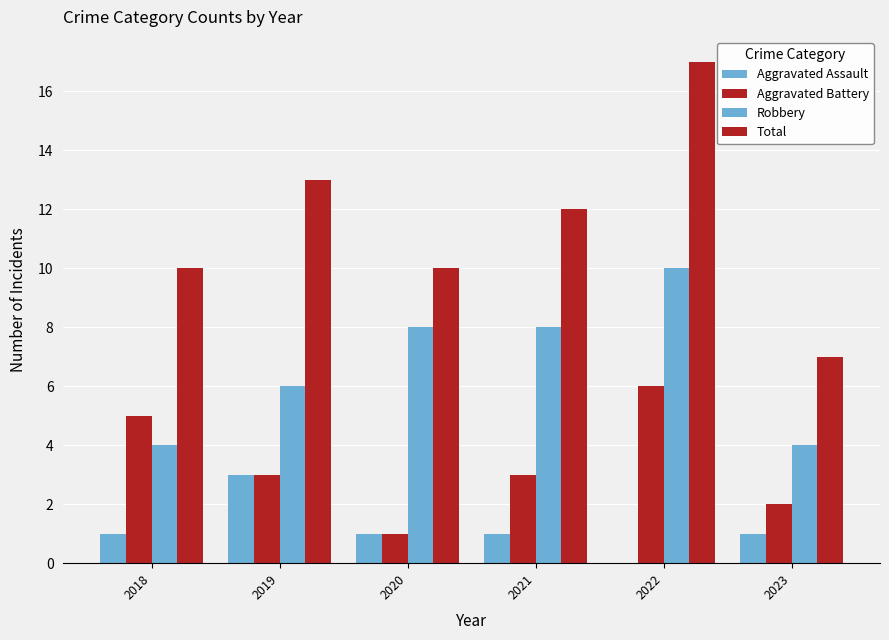

At which label does Aggravated Assault reach its peak?

2019